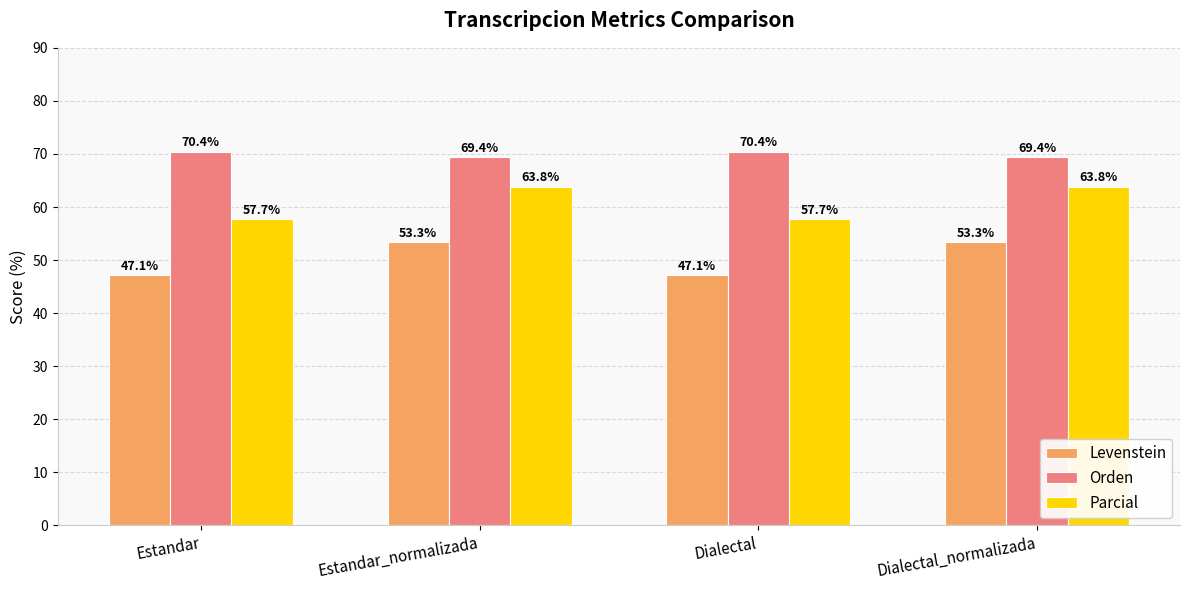

How many bars are there in total?

12